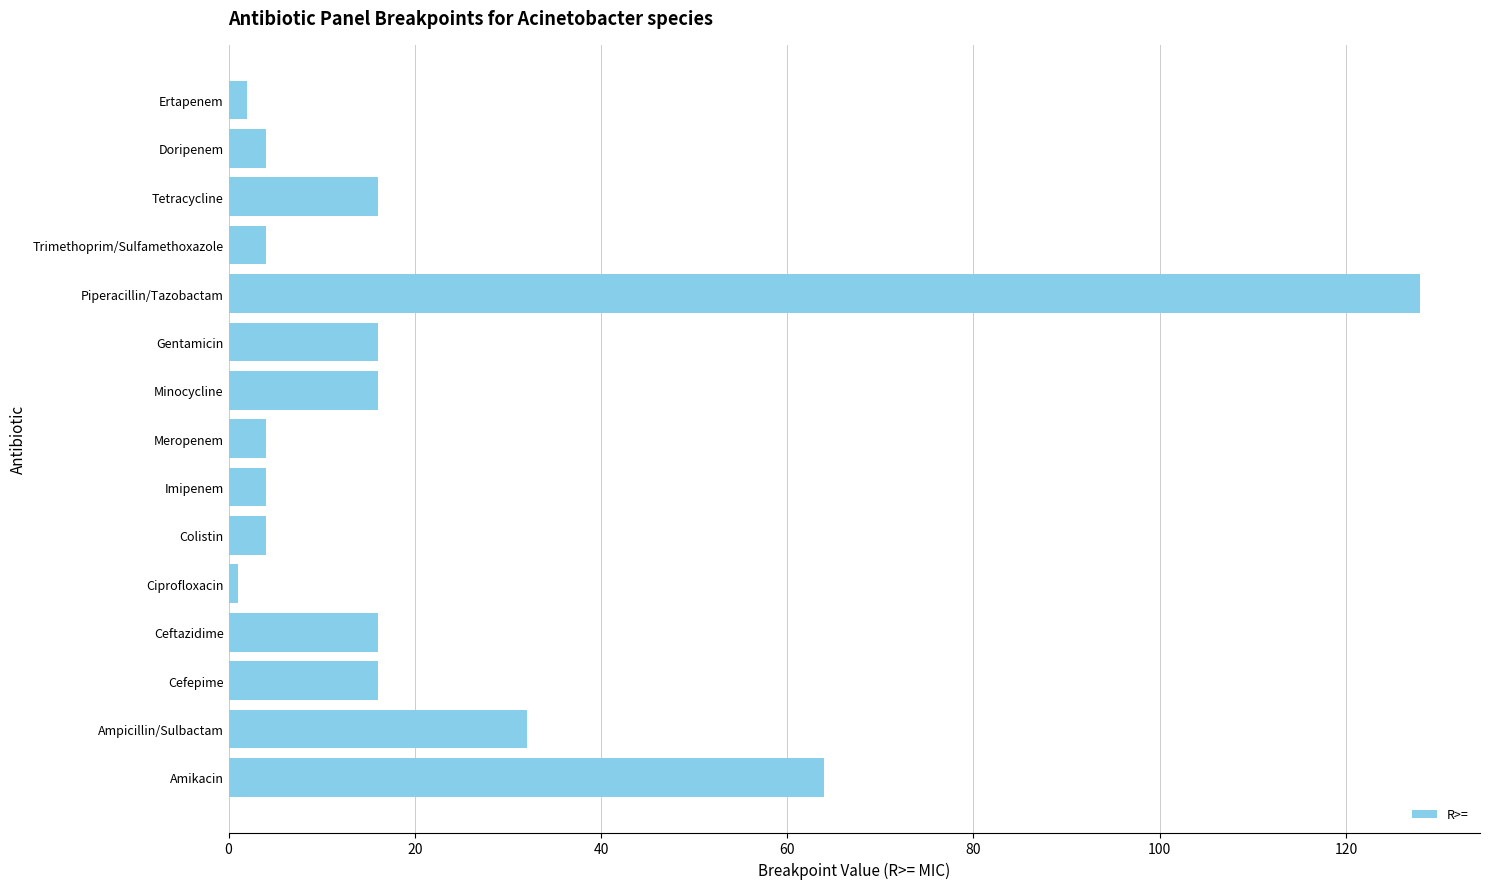

The chart shows a value of 16 at Gentamicin. True or false?

True